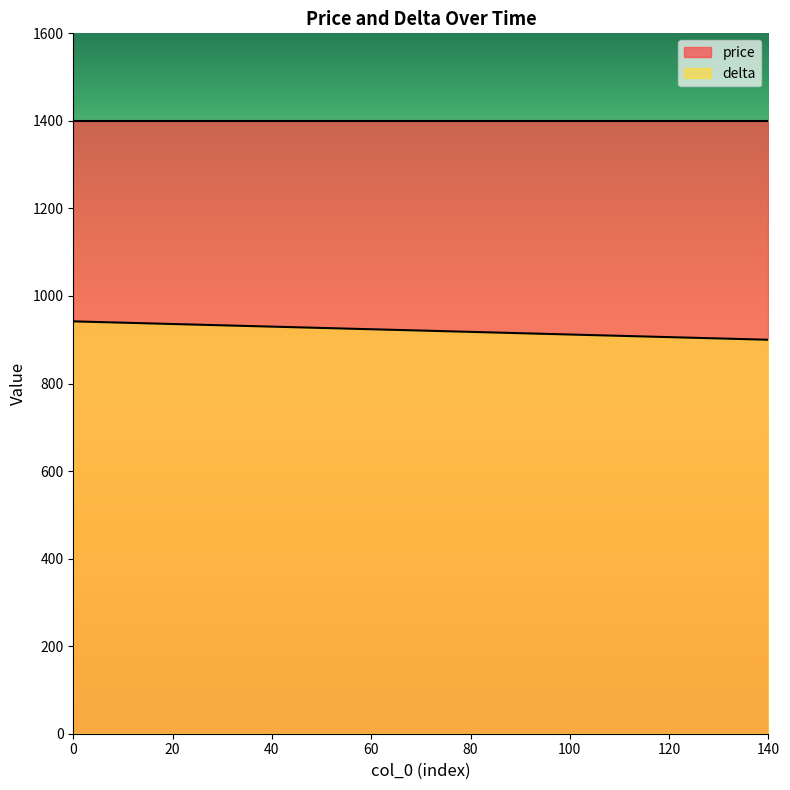

Where is the data nearest to the value 921?

70